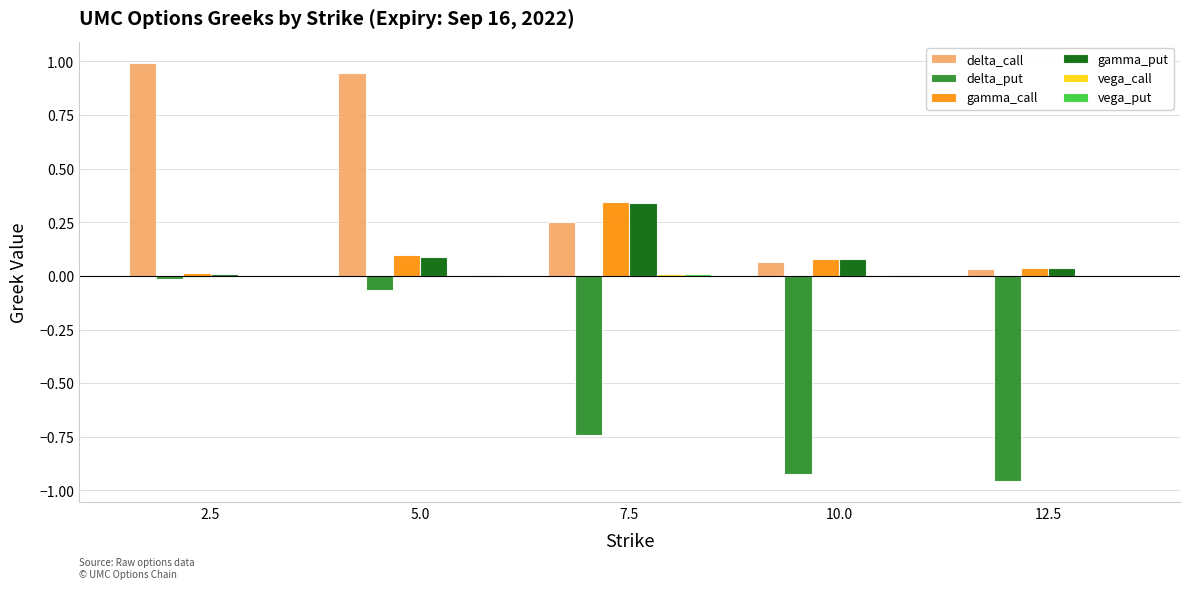

Which series has the widest spread of values?

delta_call